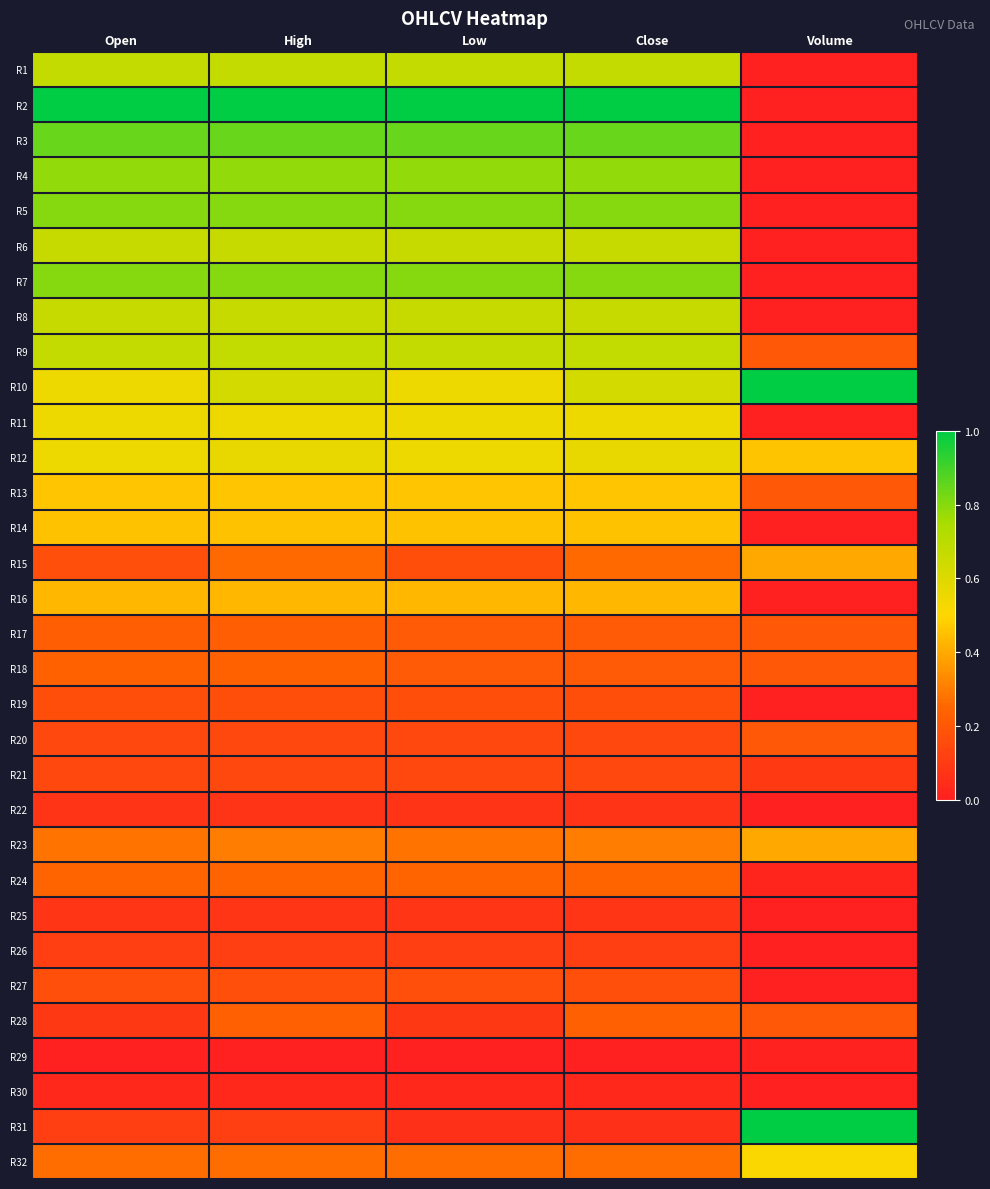

What is the maximum value shown in the chart?

1.0